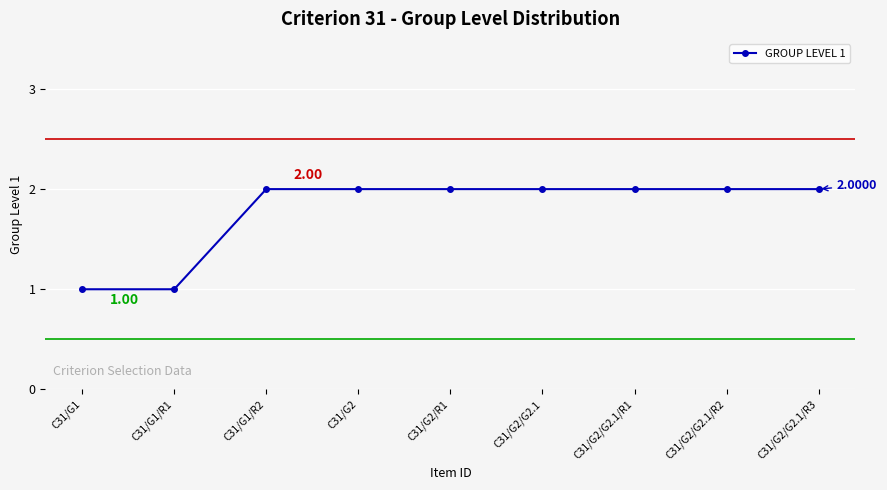

Between C31/G2/G2.1 and C31/G1, which is larger?

C31/G2/G2.1